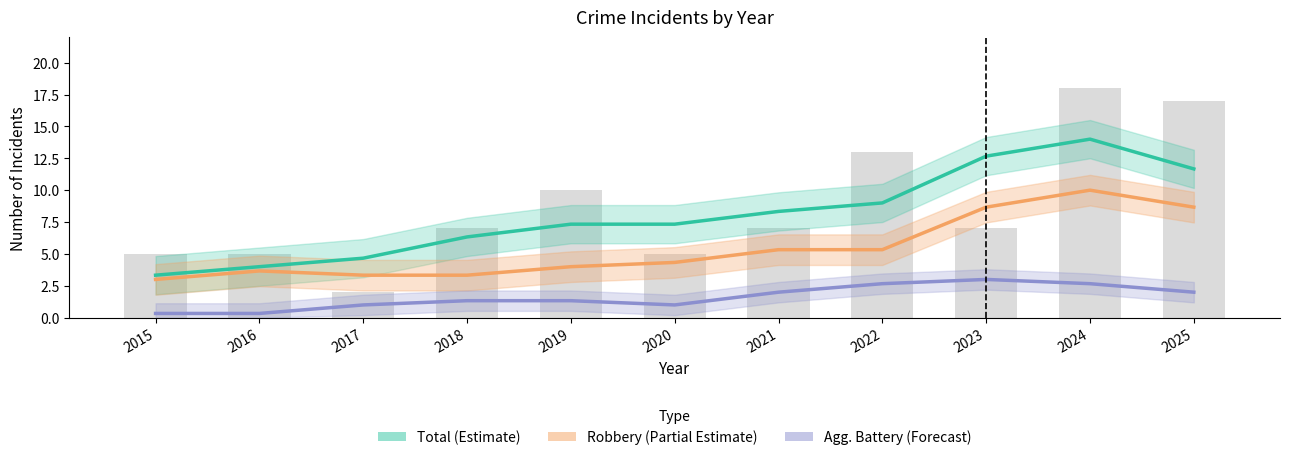

Which series changed the most between 2017 and 2019?

Total (Estimate)